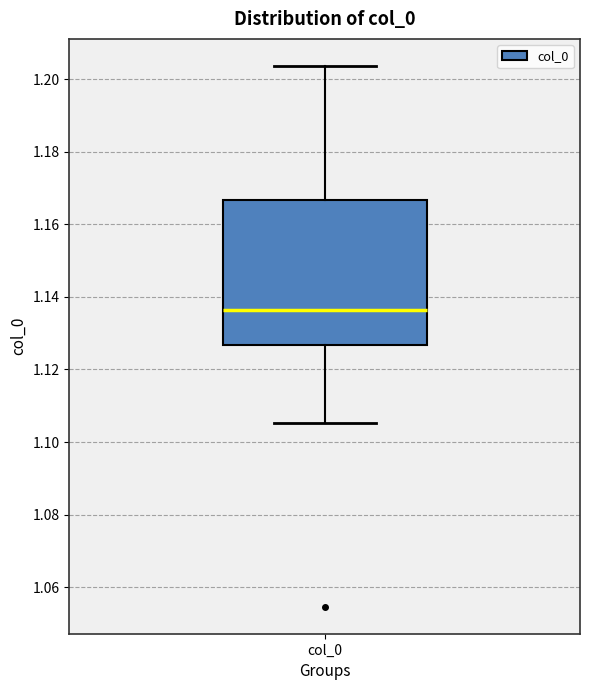

Read this box plot against the y-axis: the position of the median line, the range covered by the box, and the ends of both whiskers. The values are not printed on the chart, so give them approximately, as read against the axis.

median 1.136, box 1.126 to 1.166, whiskers 1.106 to 1.204